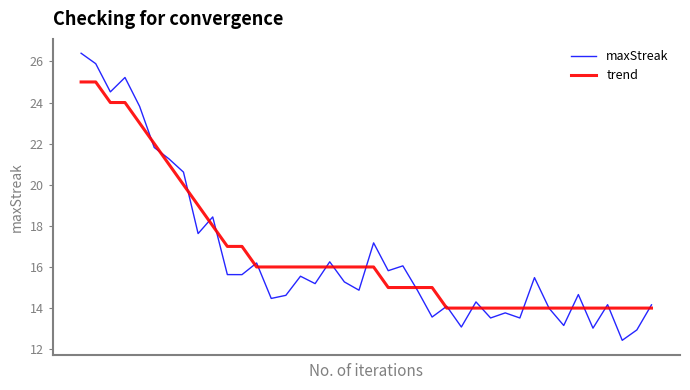

Which series has the largest range (max minus min)?

maxStreak